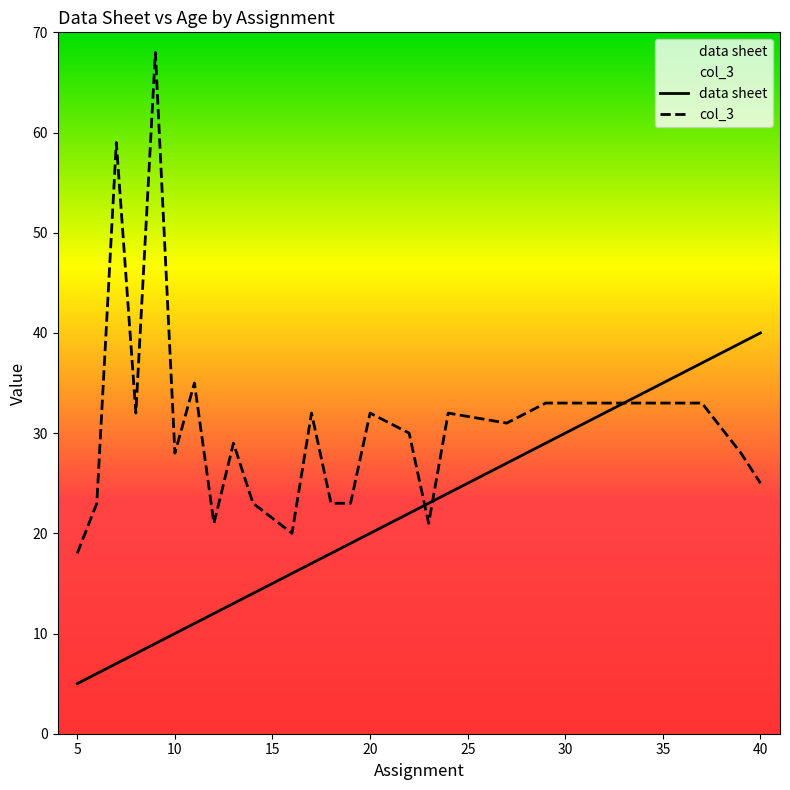

How many times do data sheet and col_3 cross each other?

3